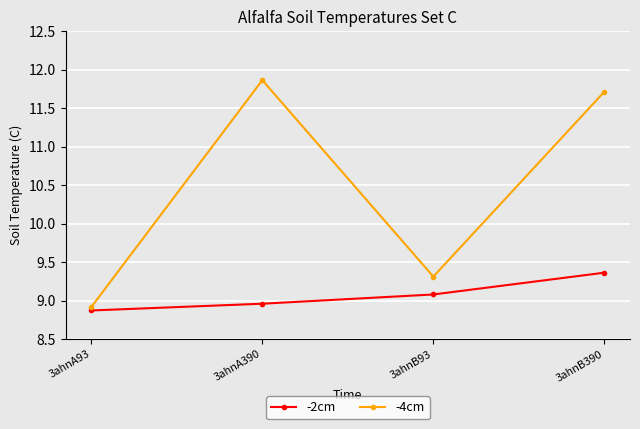

Which label corresponds to the largest value in the chart?

3ahnA390